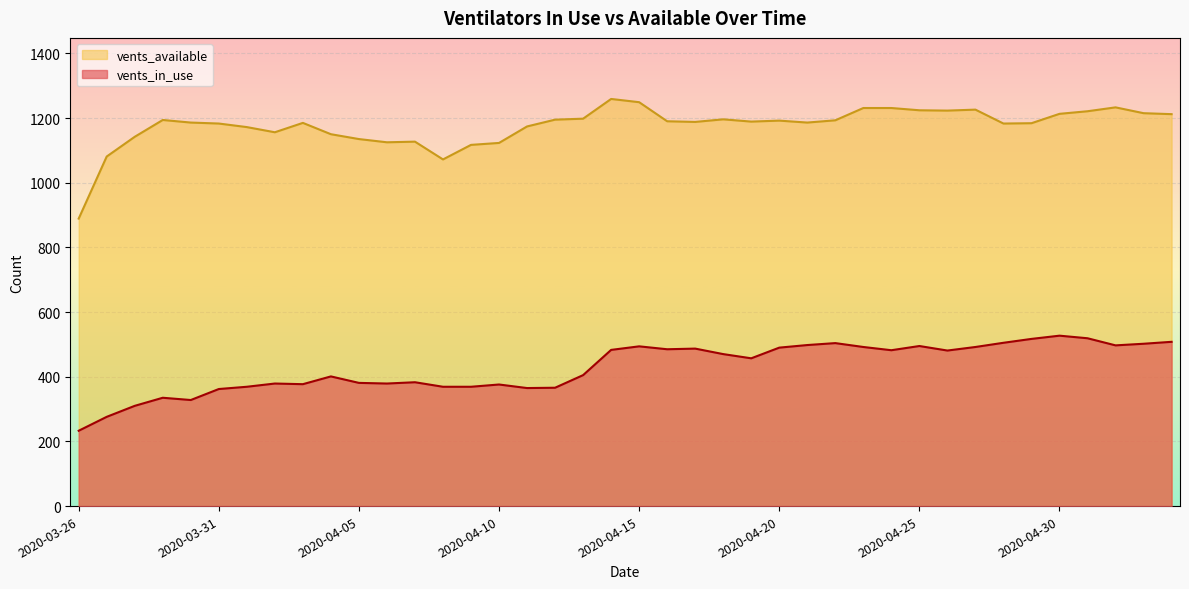

Is it true that vents_in_use equals 277 at 2020-04-27?

False